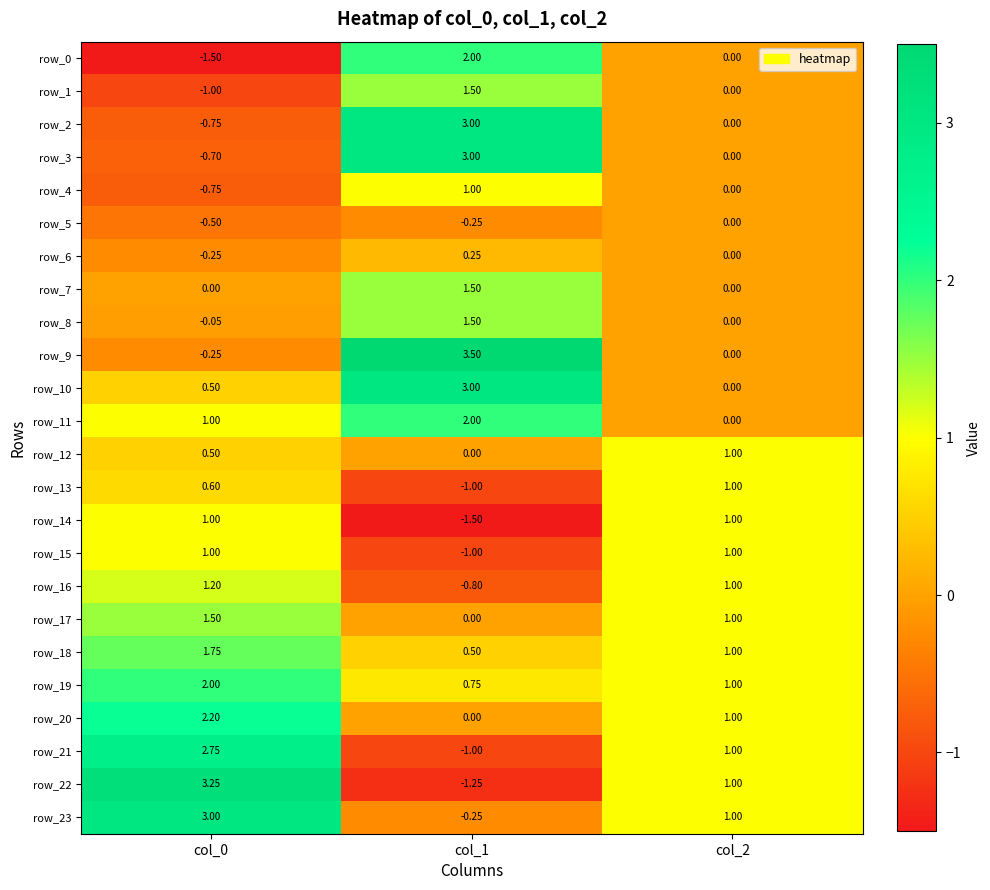

How many data points does each series have?

3